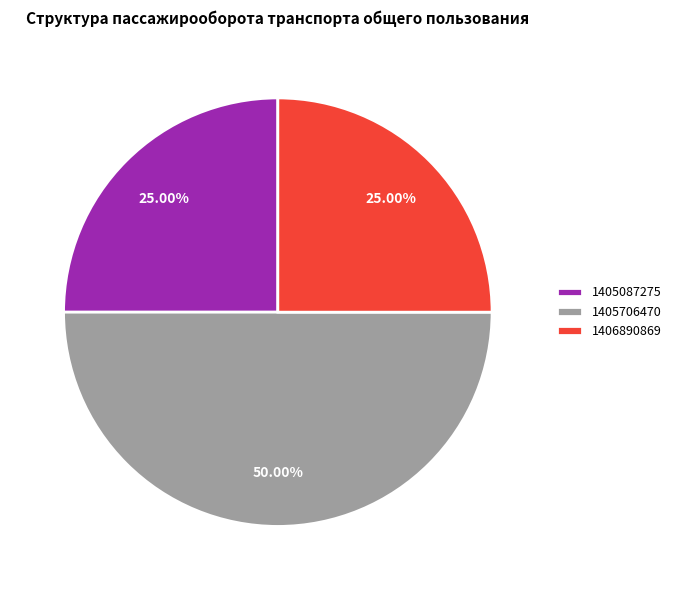

Is it true that 1405706470 is 36% of the pie?

False